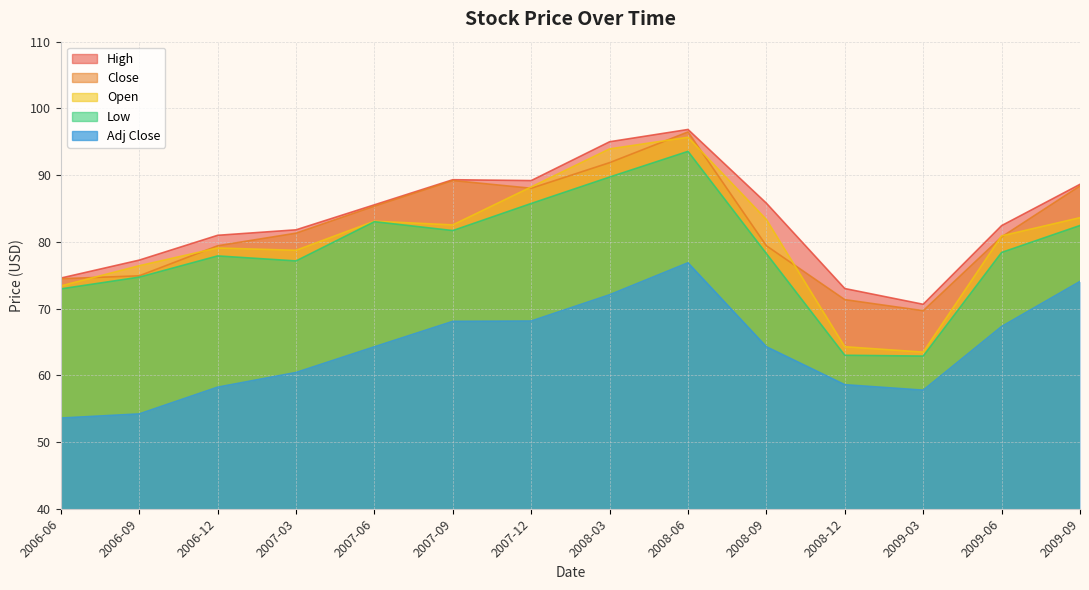

Rank the series by their maximum value, from highest to lowest.

High, Close, Open, Low, Adj Close